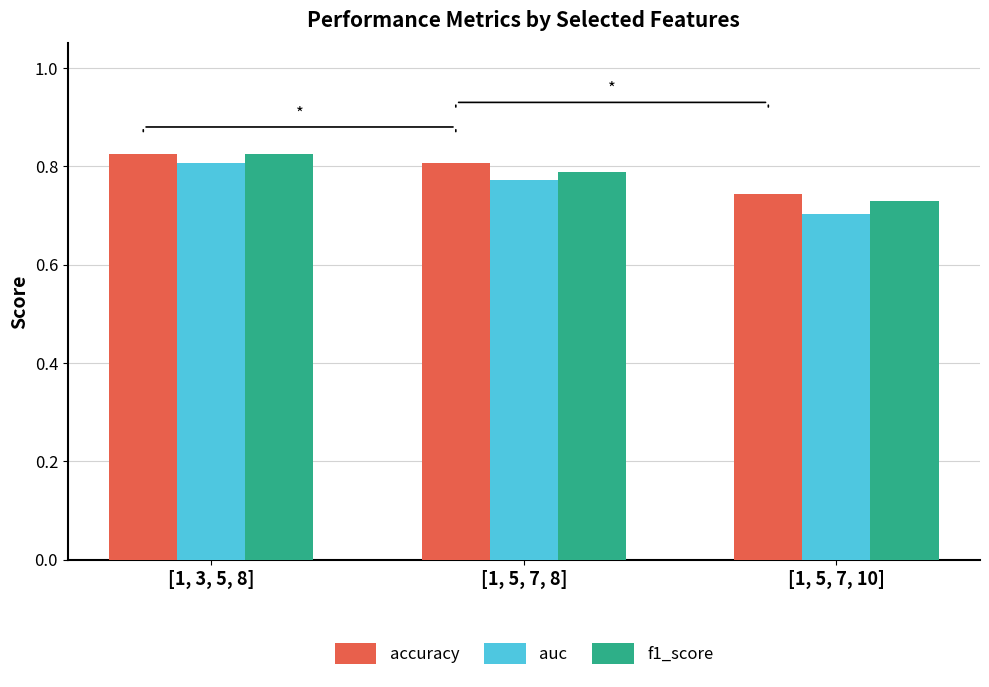

At [1, 5, 7, 8], list the series in order from smallest to largest.

auc, f1_score, accuracy